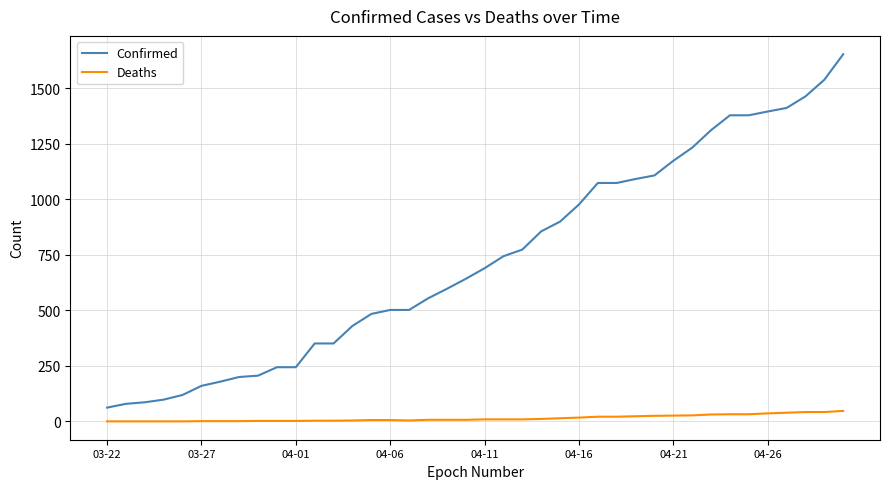

What is the sum of all Deaths values?

569